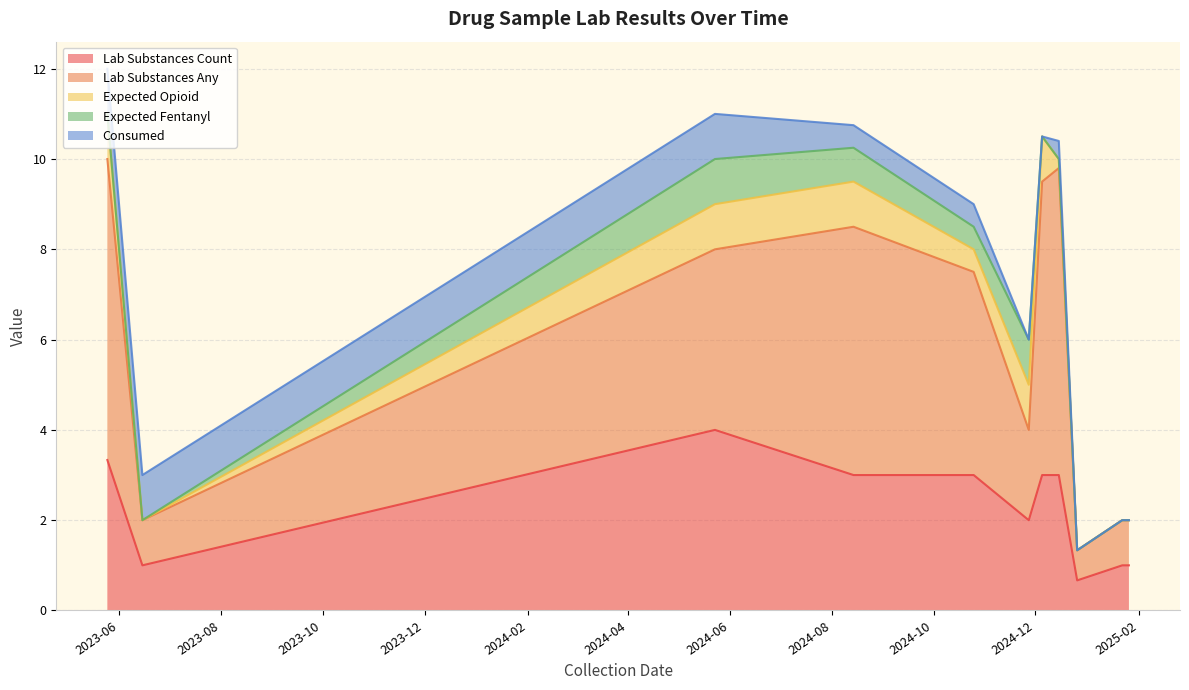

What is the lowest value of the Lab Substances Count series?

0.7